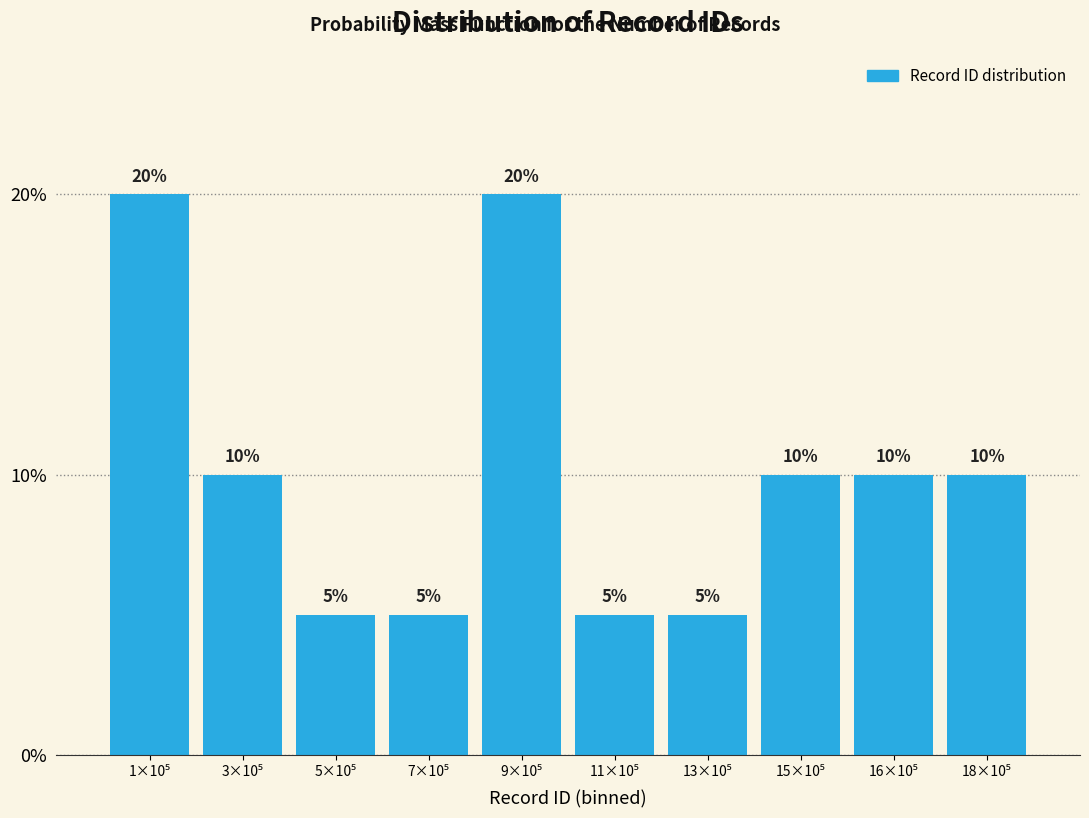

Reading left to right, list all the values displayed in this chart.

20	10	5	5	20	5	5	10	10	10